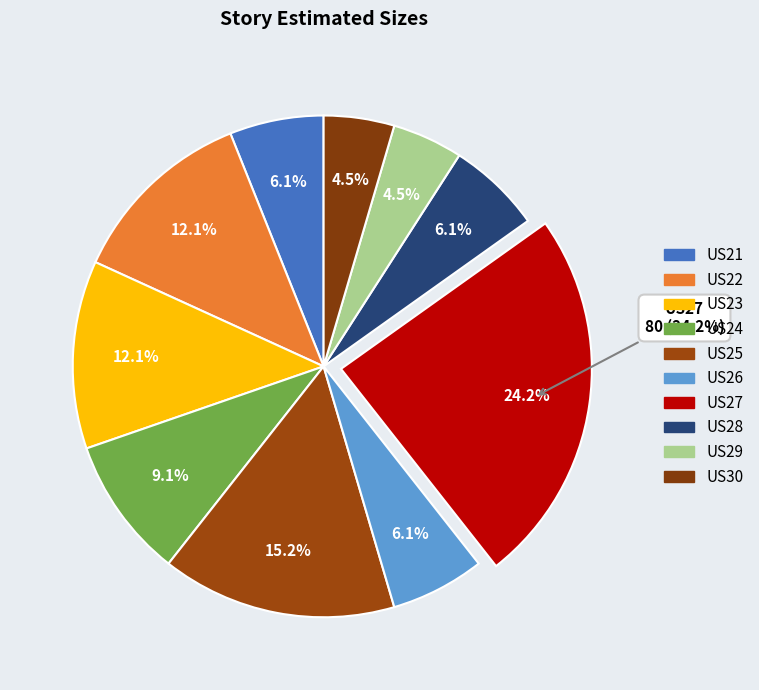

How much of the chart is everything except US29?

95.5%